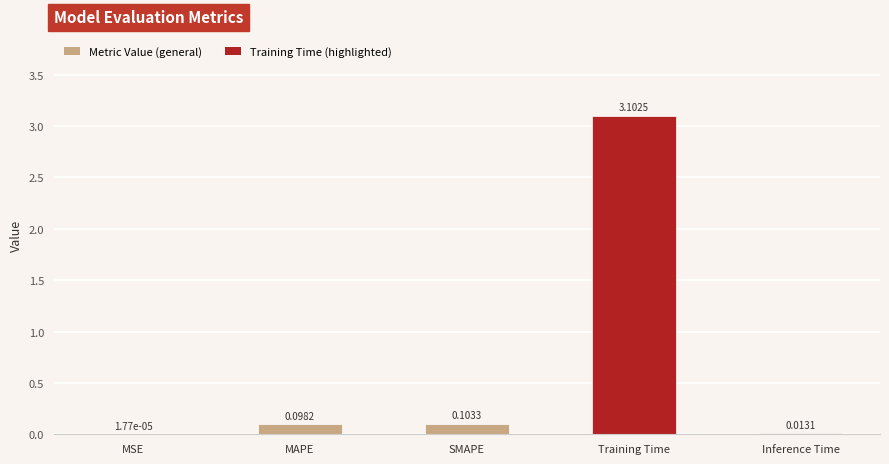

What is the greatest value displayed?

3.1